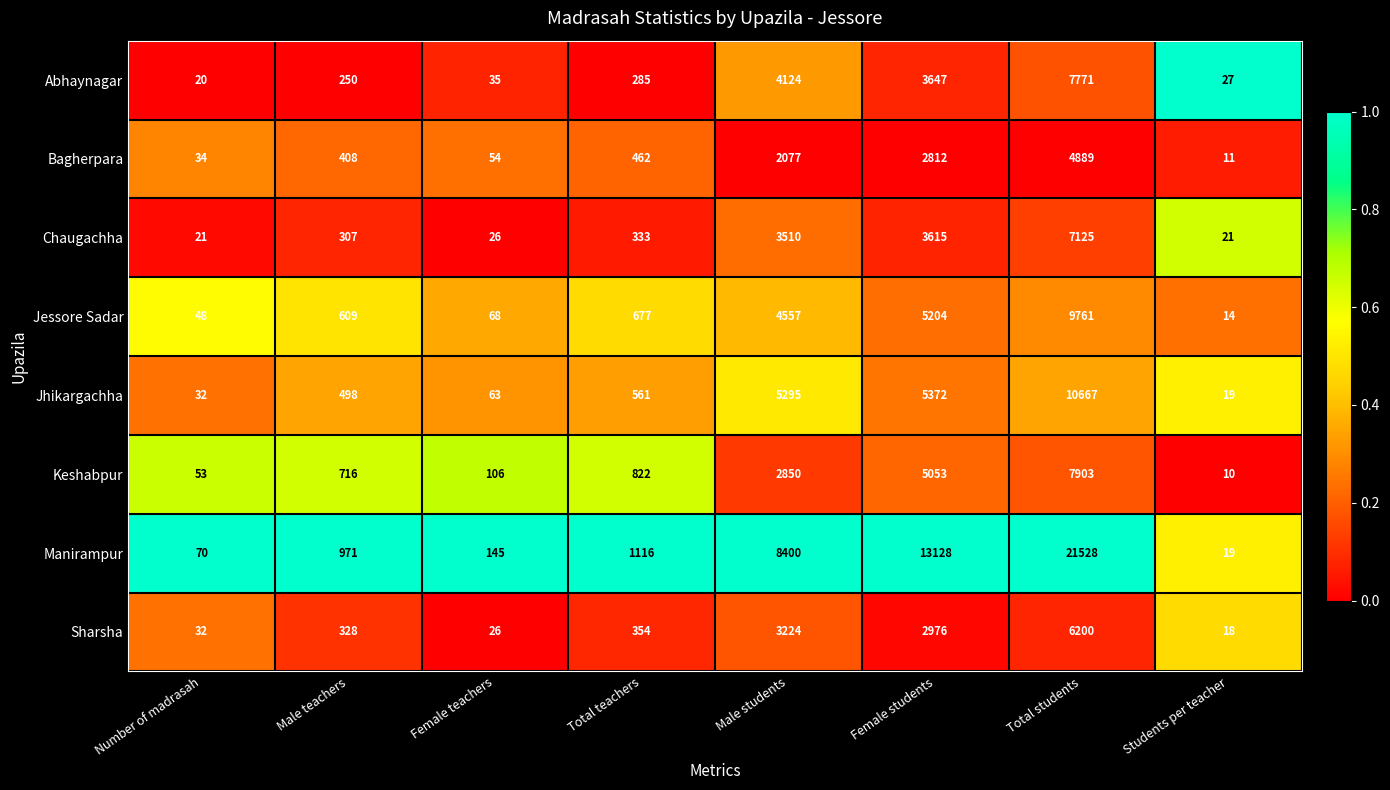

What is the total value across all series at Students per teacher?

139